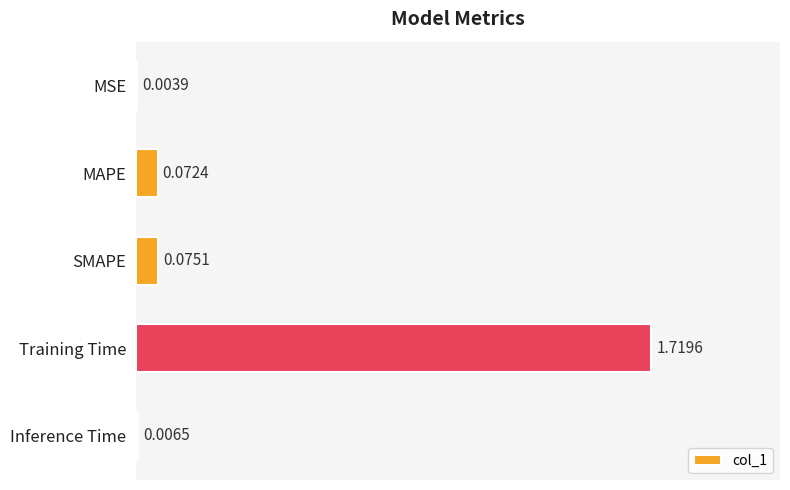

What is the sum of all values?

1.9